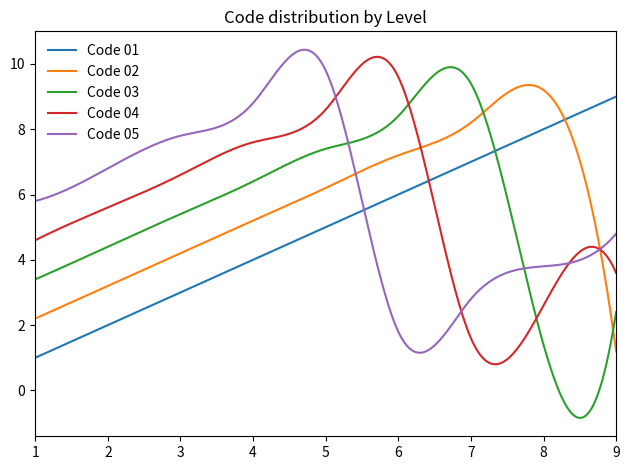

What is the smallest value displayed?

-0.8